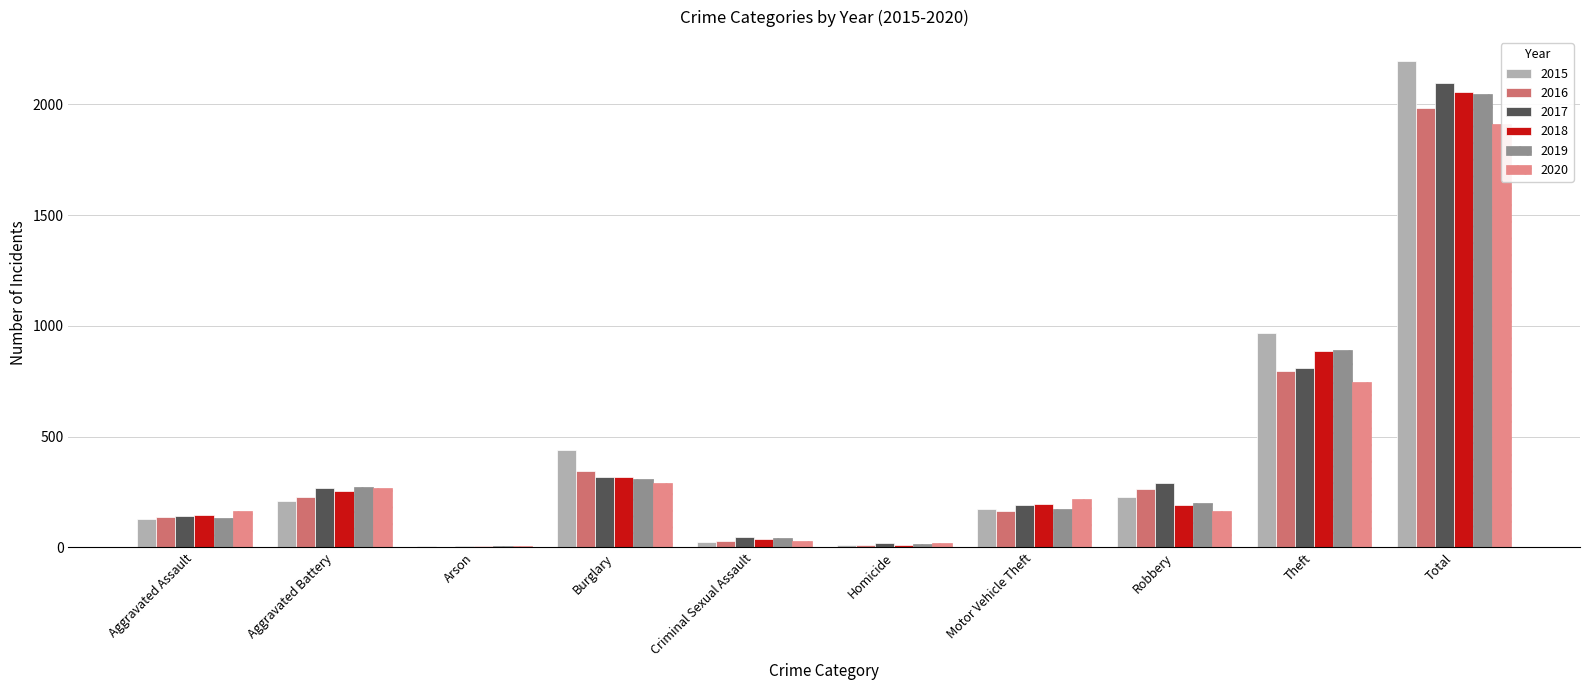

How many data points in 2018 are less than 197?

5